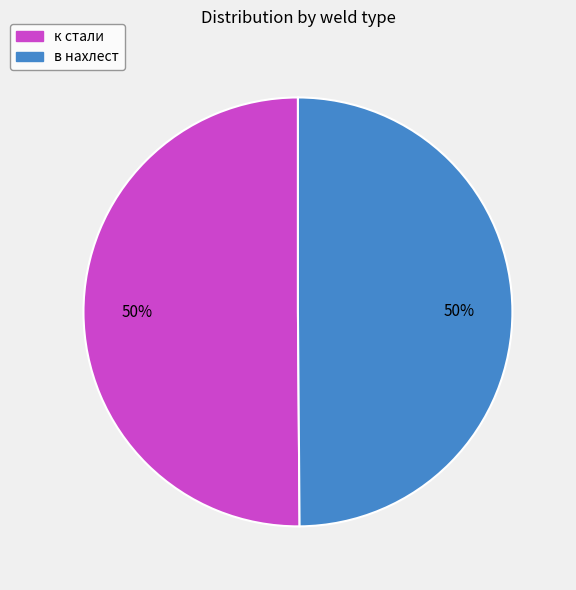

Is it true that в нахлест is 64% of the pie?

False